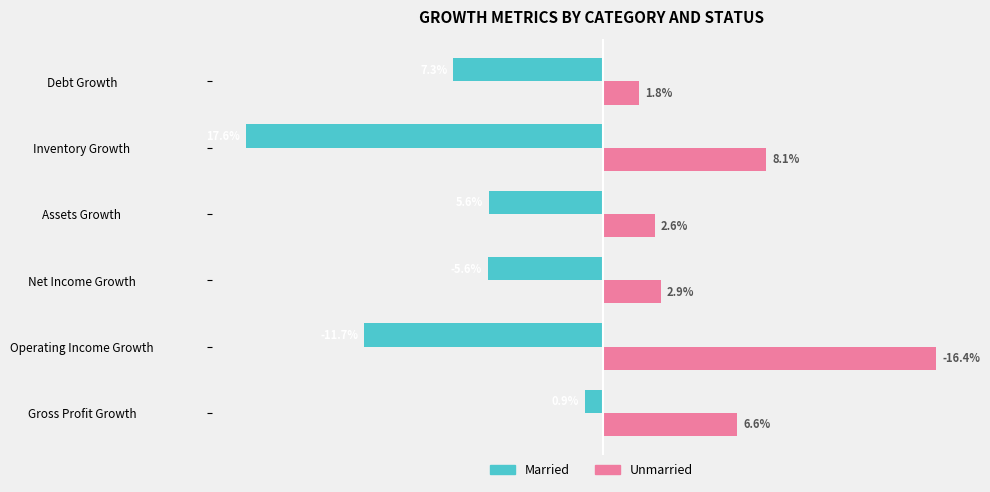

At Gross Profit Growth, list the series in order from smallest to largest.

Married, Unmarried